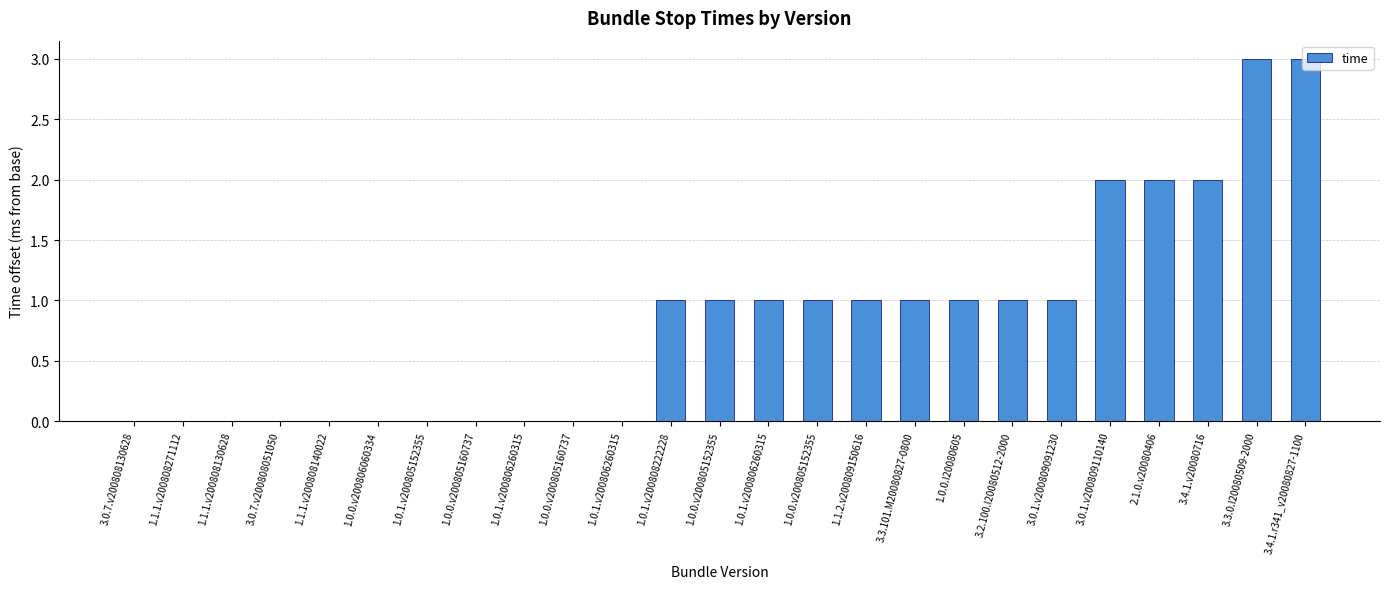

What is the difference between the maximum and second lowest values?

3